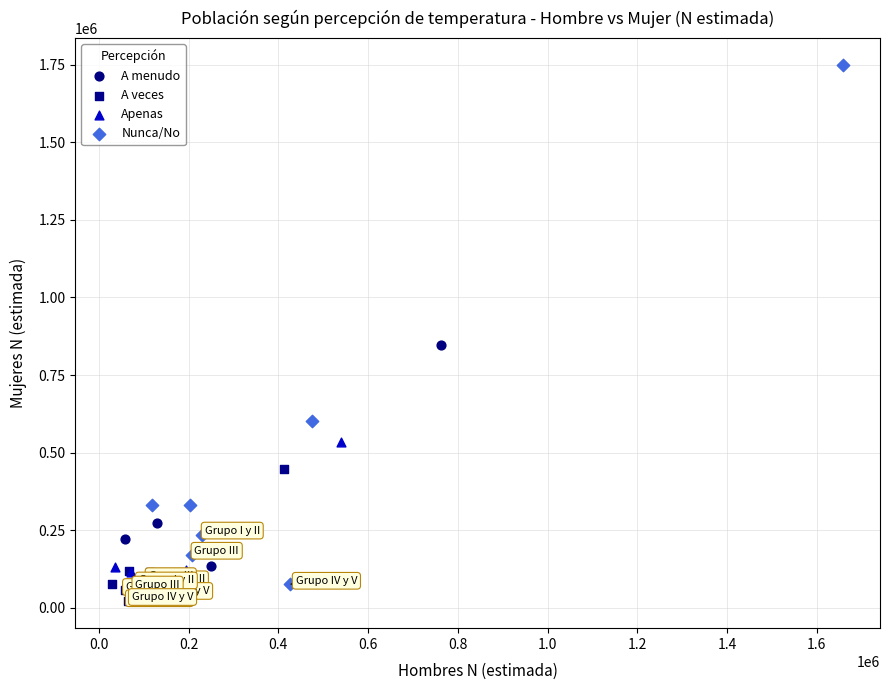

Which series has the largest Y range (max minus min)?

Nunca/No